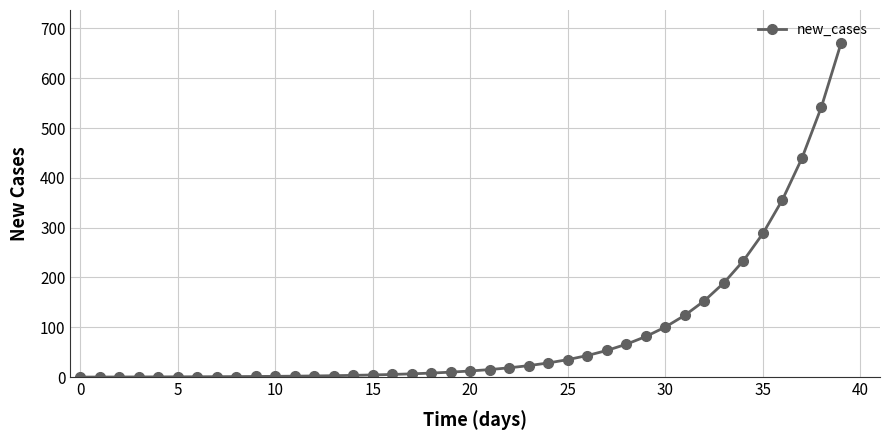

What is the maximum value shown in the chart?

670.0